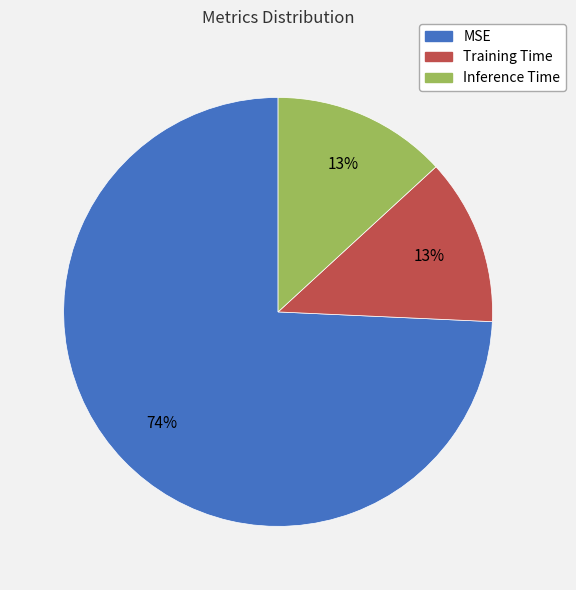

To the nearest percent, what percentage of the pie is MSE?

74%